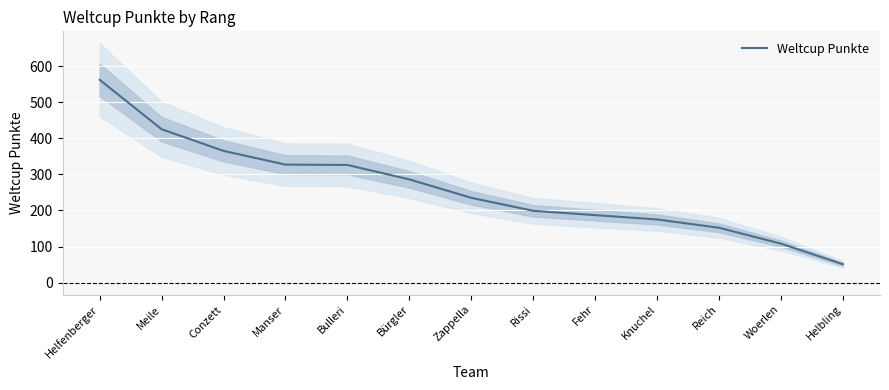

What is the maximum value shown in the chart?

562